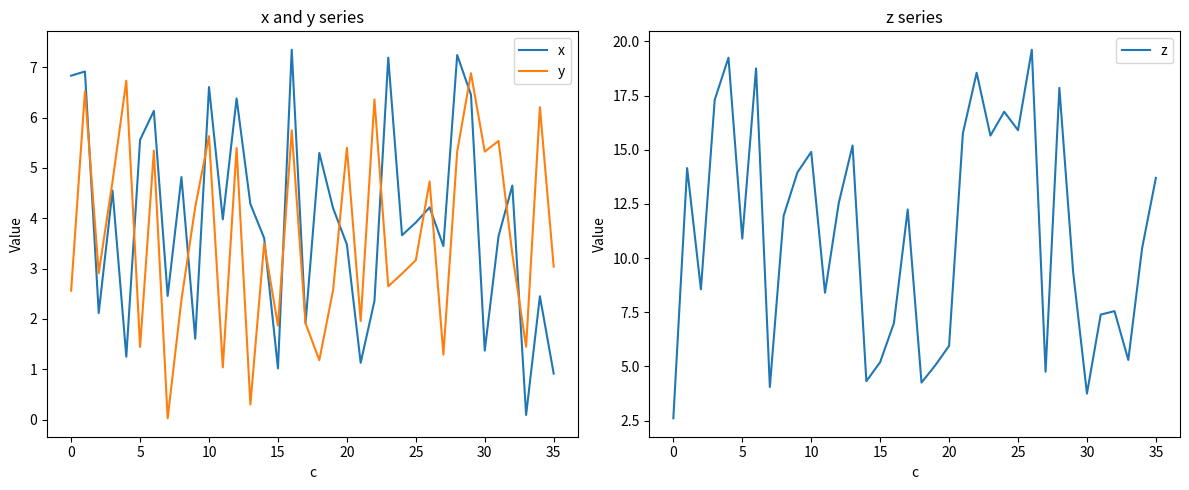

What are all the series names shown in the legend?

x, y, z